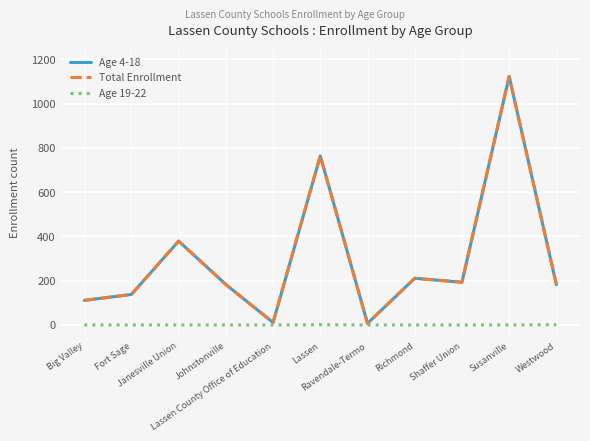

What is the maximum value shown in the chart?

1123